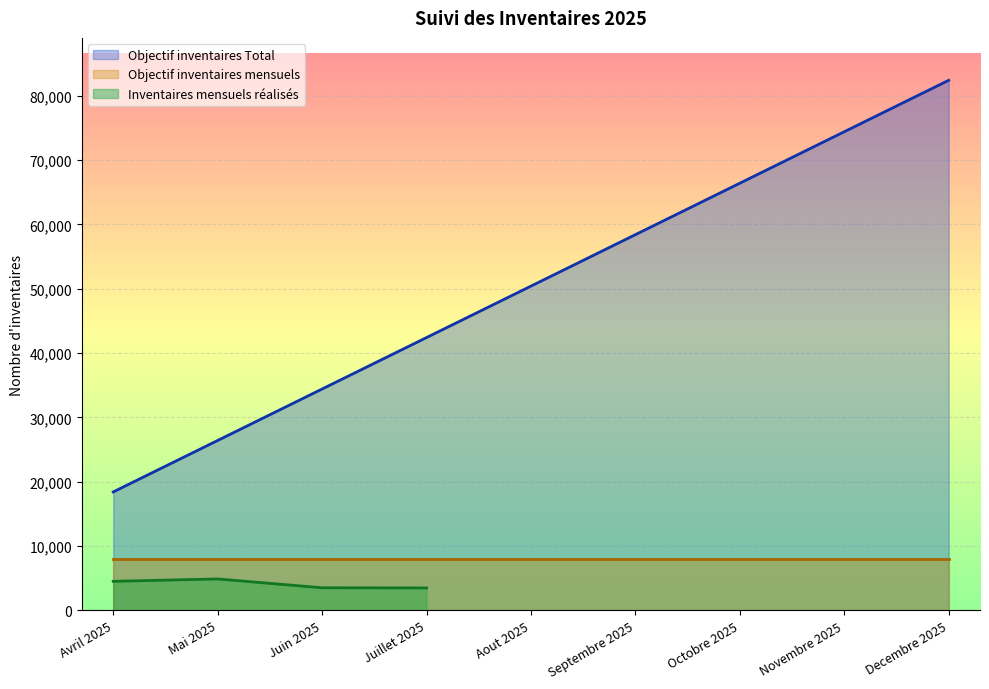

Is the value of Inventaires mensuels réalisés at Novembre 2025 greater than the value of Objectif inventaires mensuels at Novembre 2025?

No